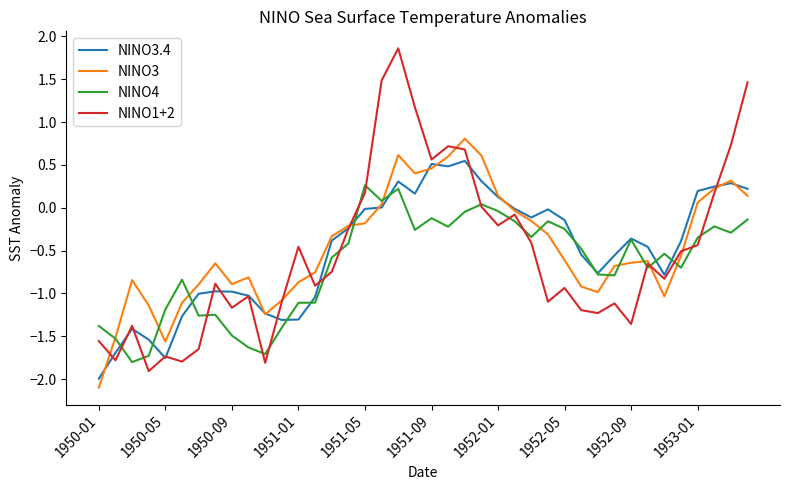

What is the minimum value for NINO3?

-2.1